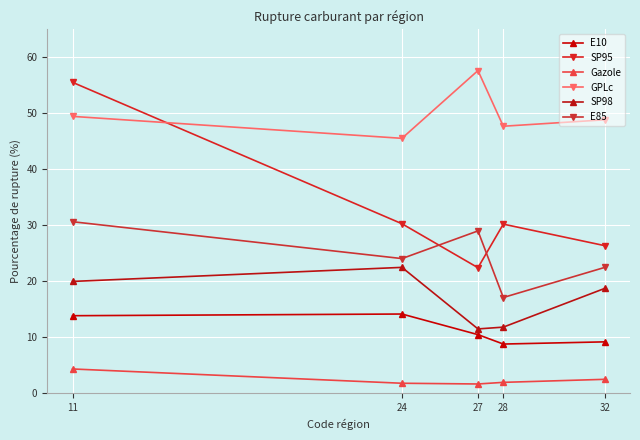

What is the average value of the SP98 series?

16.9